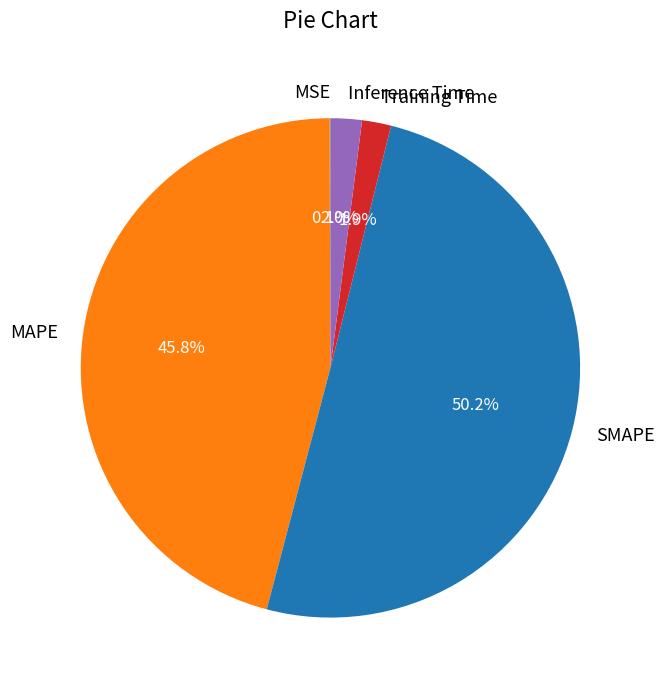

Which has a higher value, MAPE or SMAPE?

SMAPE